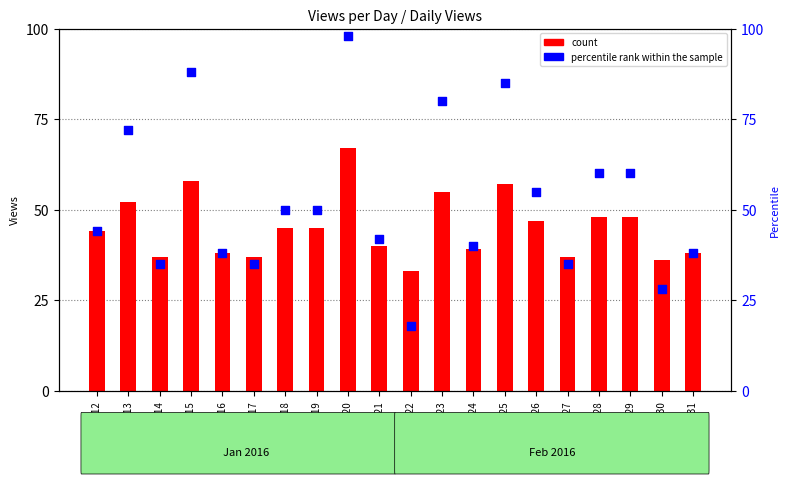

At how many categories does at least one series exceed 70?

5